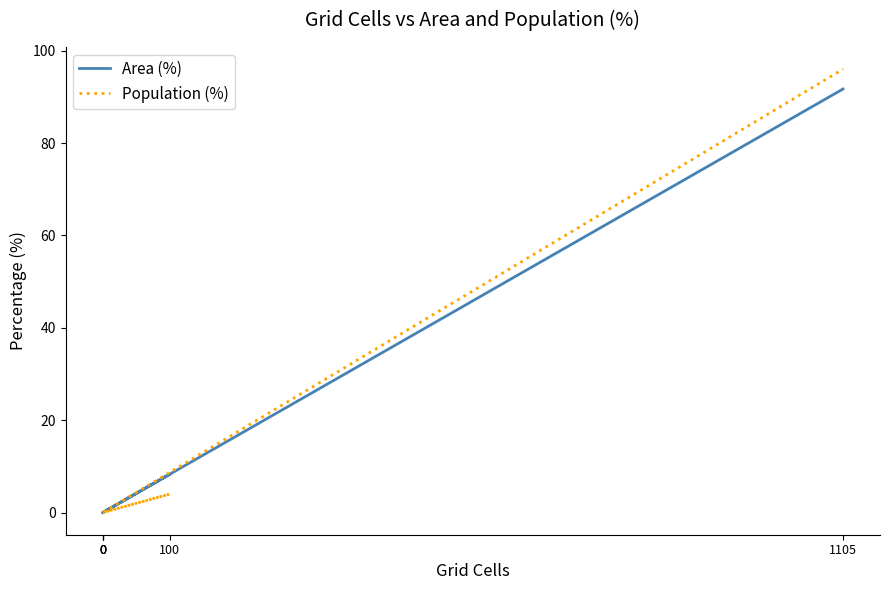

True or false: Area (%) and Population (%) intersect in this chart.

False